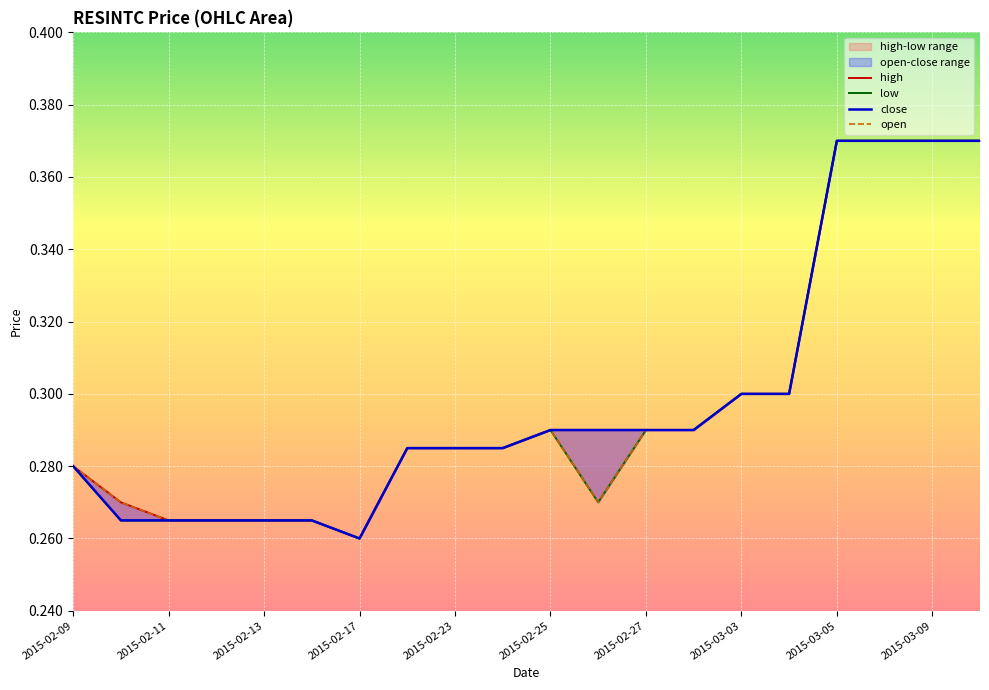

How many data points does each series have?

20